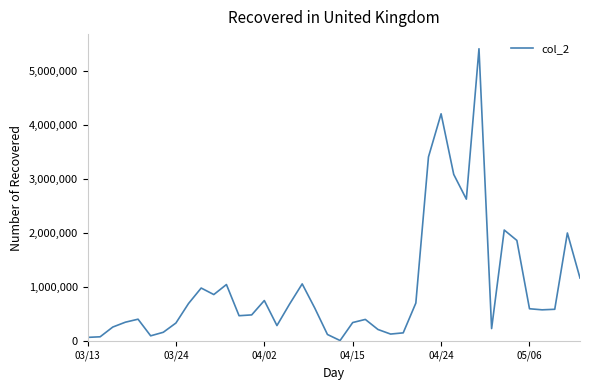

What is the difference between the maximum and minimum values?

5393870